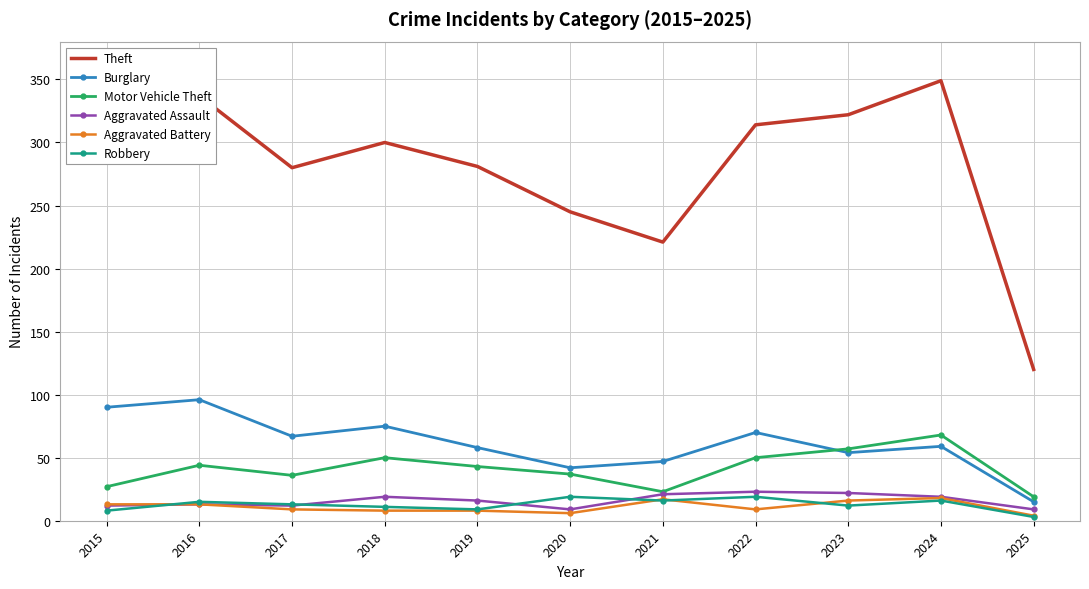

What is the greatest value displayed?

349